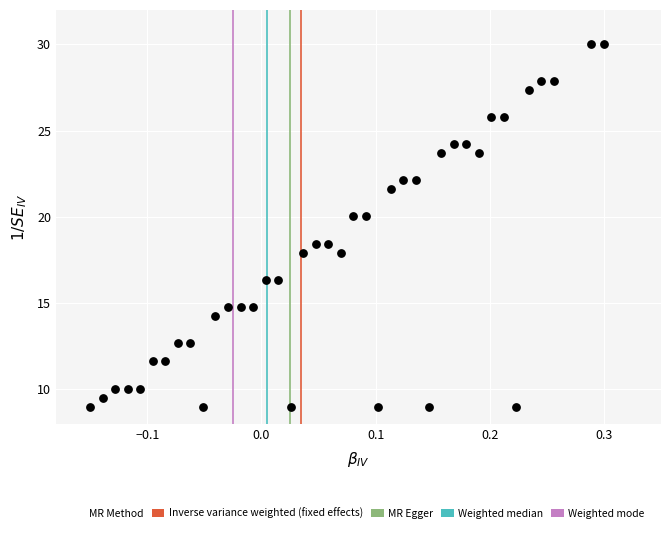

What is the range of Y values (max minus min)?

21.0